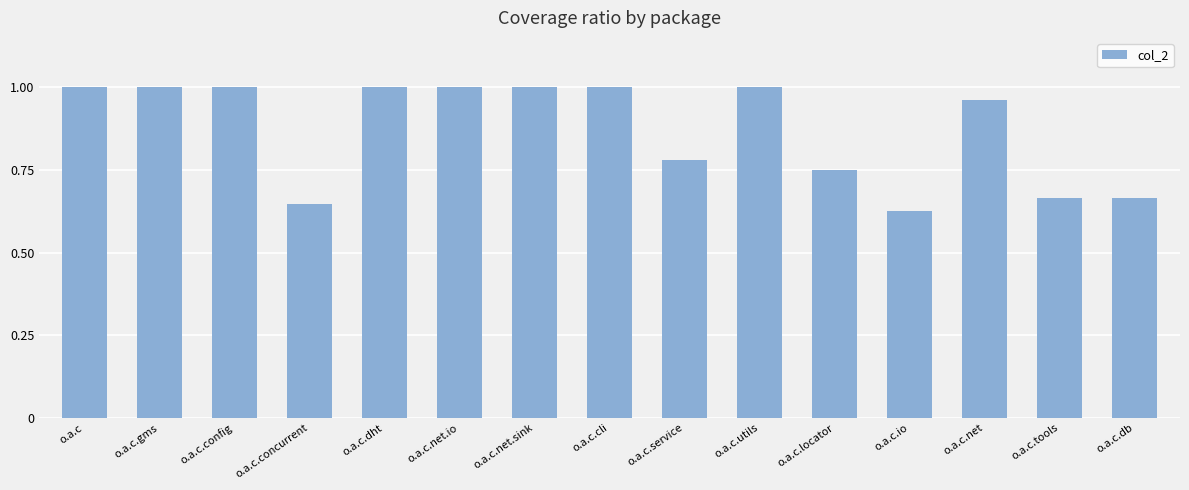

Count the number of data series in this chart.

1